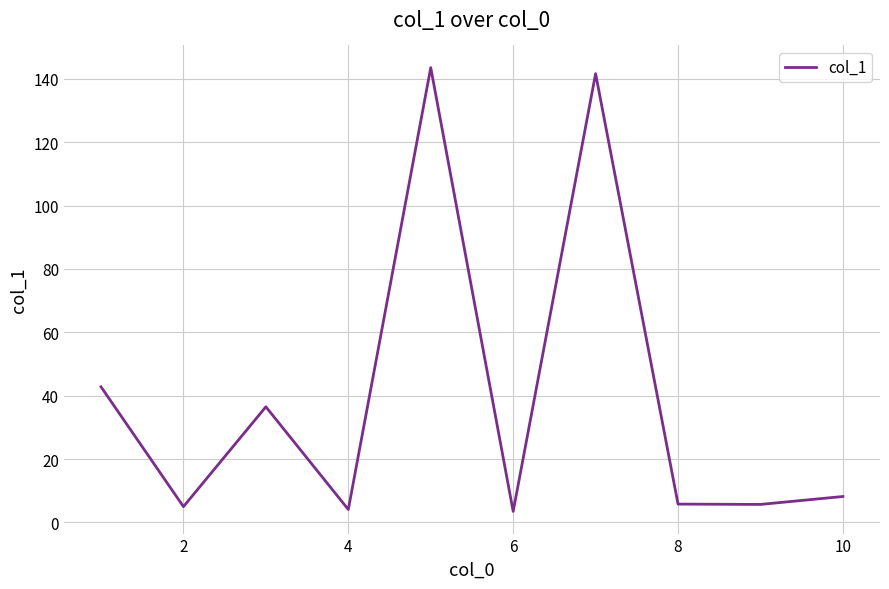

What is the maximum value shown in the chart?

143.5